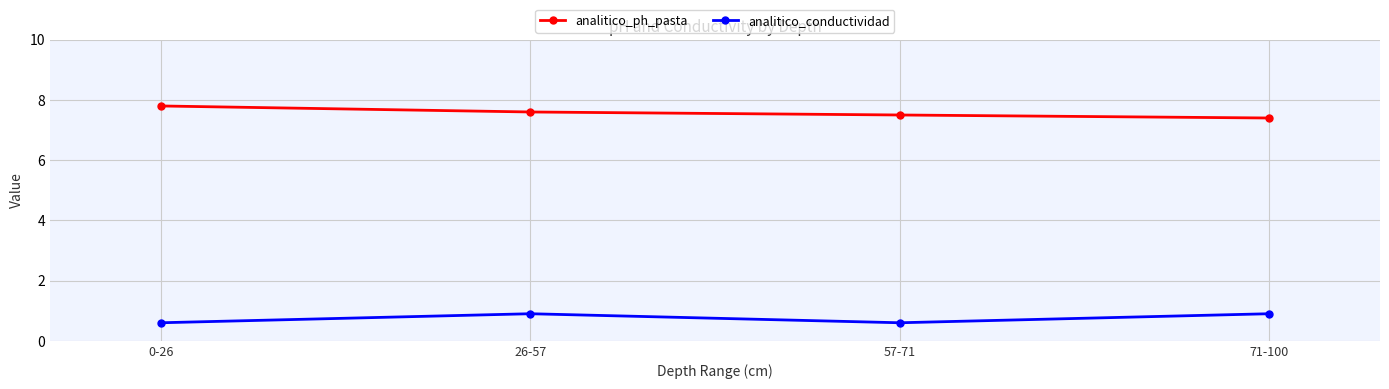

What is the difference between the analitico_ph_pasta values at 0-26 and 26-57?

0.2